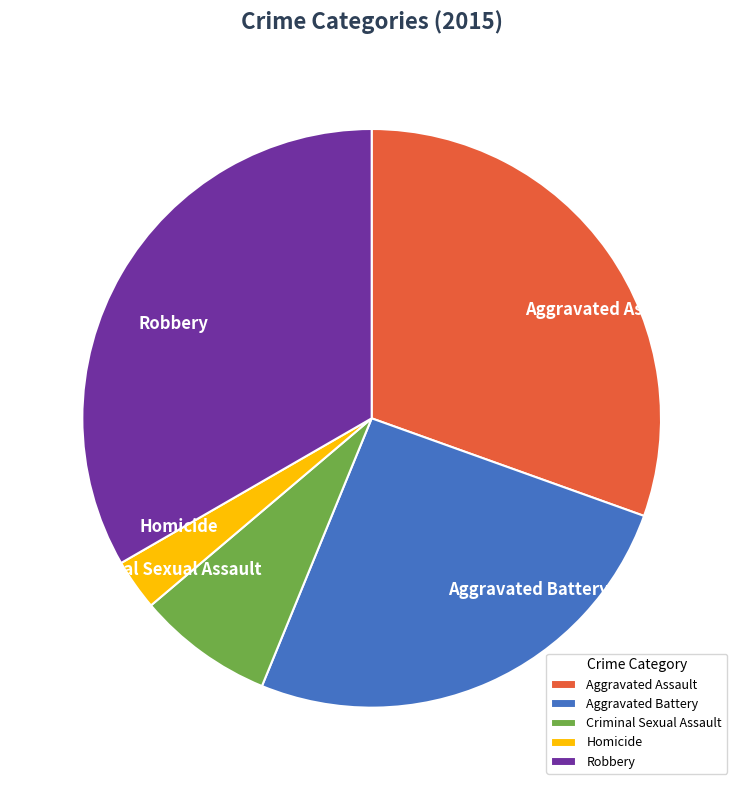

Approximately how many times larger is the value at Aggravated Battery compared to Aggravated Assault?

0.8